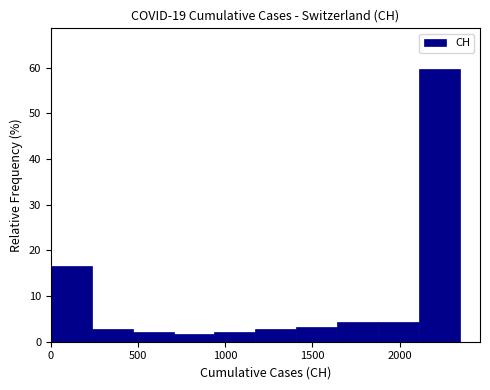

What is the height of the bar covering 250 to 450 on the x-axis? Neither the bar edges nor the heights are printed on the chart, so give them approximately, as read against the axes.

3